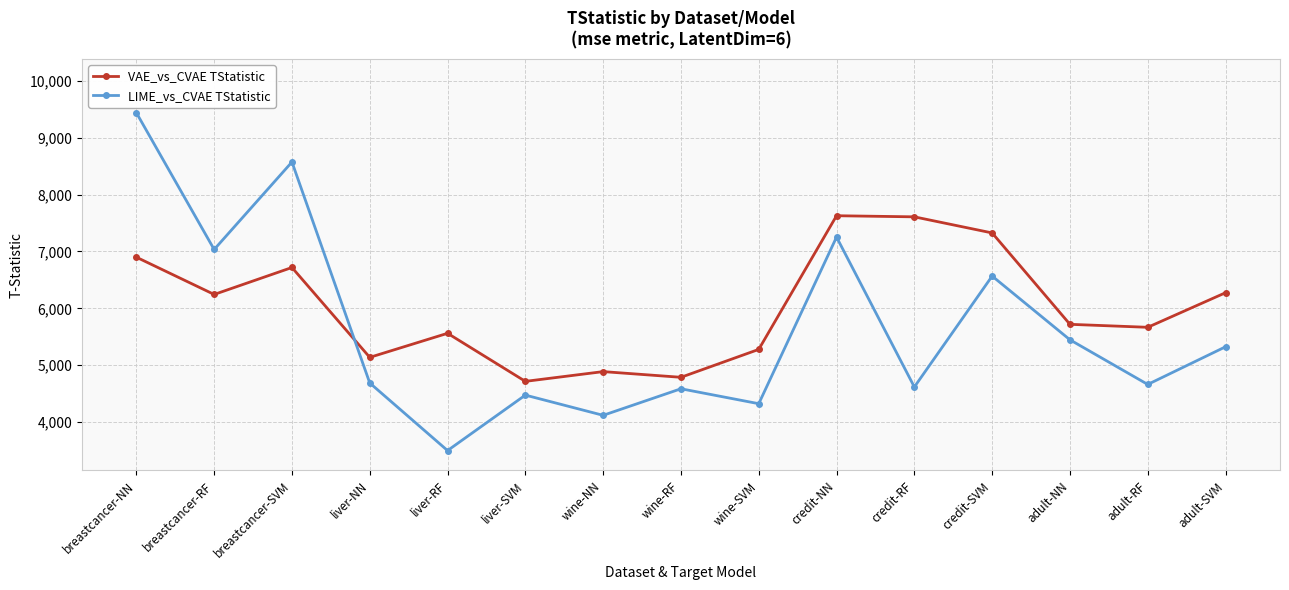

How many intersections are there between LIME_vs_CVAE TStatistic and VAE_vs_CVAE TStatistic?

1